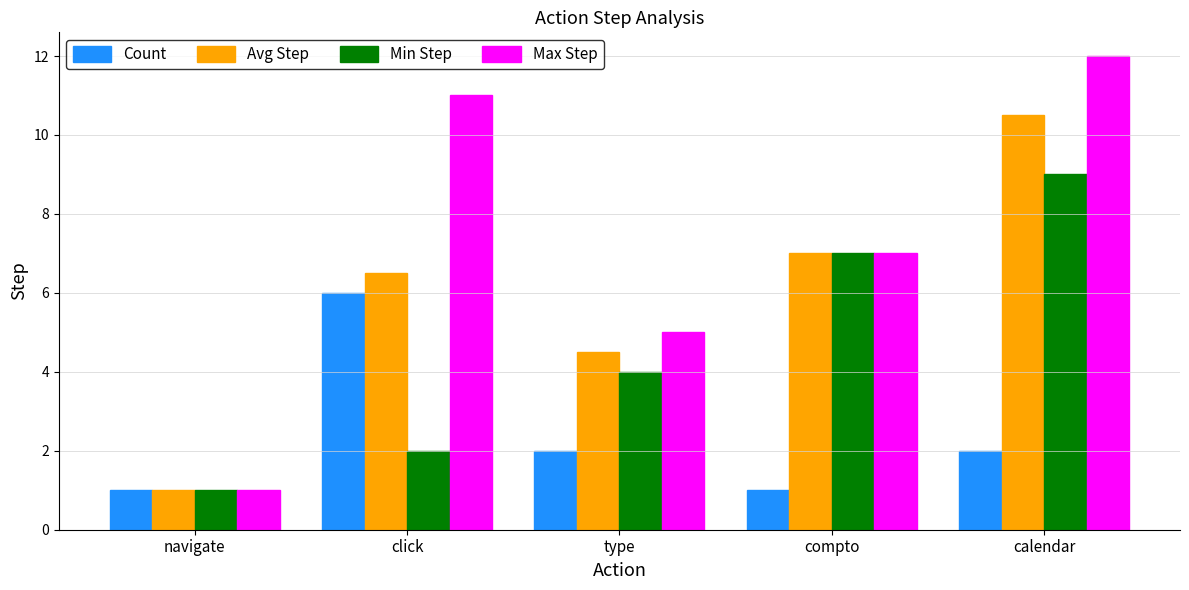

List the series in order of their overall mean, highest first.

Max Step, Avg Step, Min Step, Count